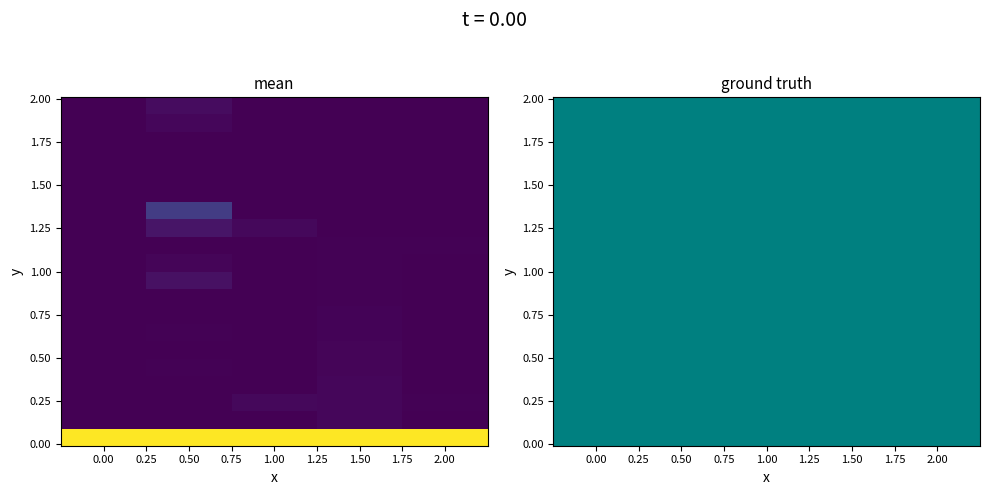

Count the number of categories in the chart.

5